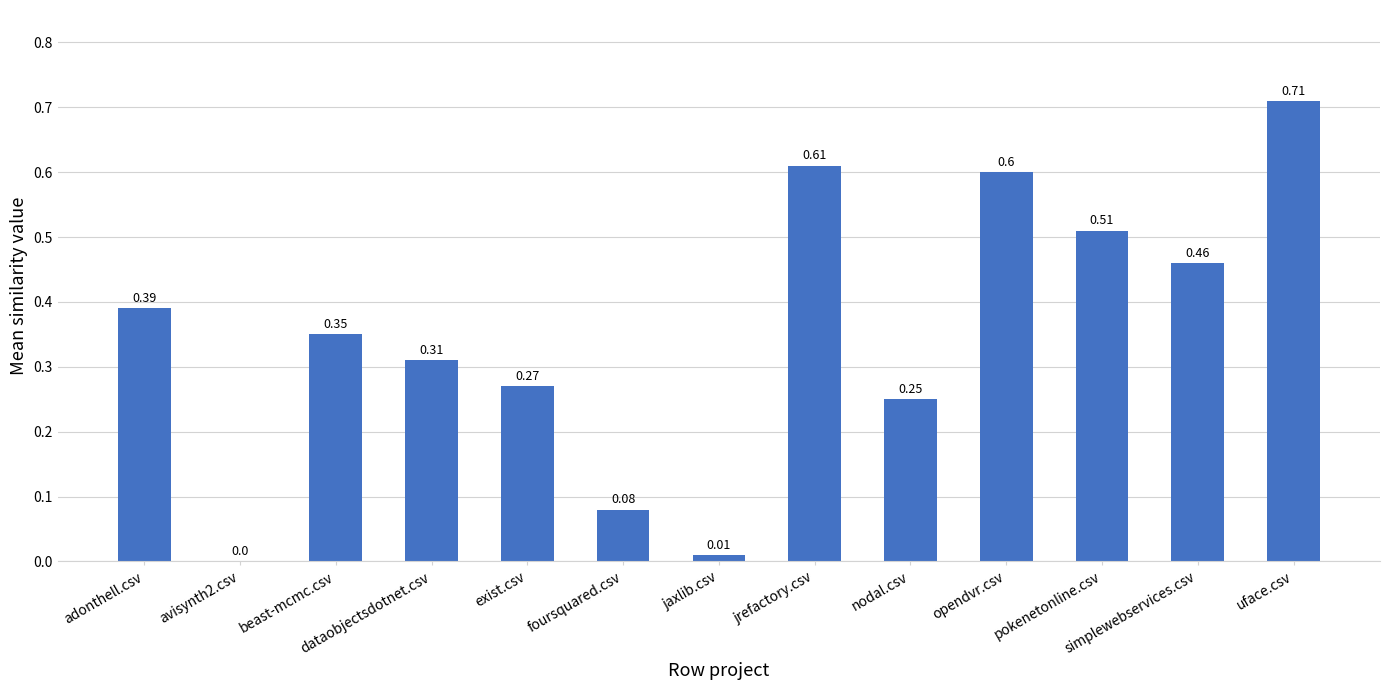

Which label corresponds to the largest value in the chart?

uface.csv